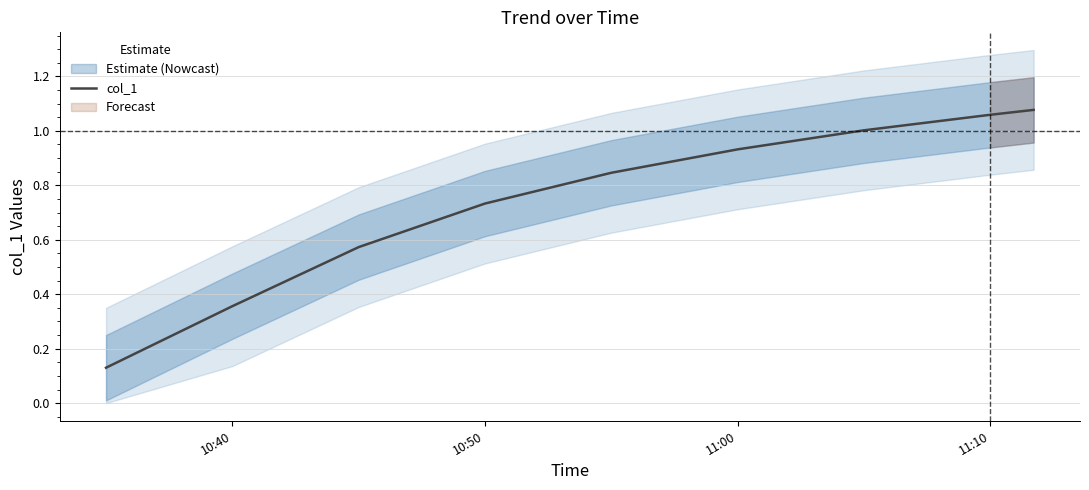

Is this an area chart (filled region under the line)?

No